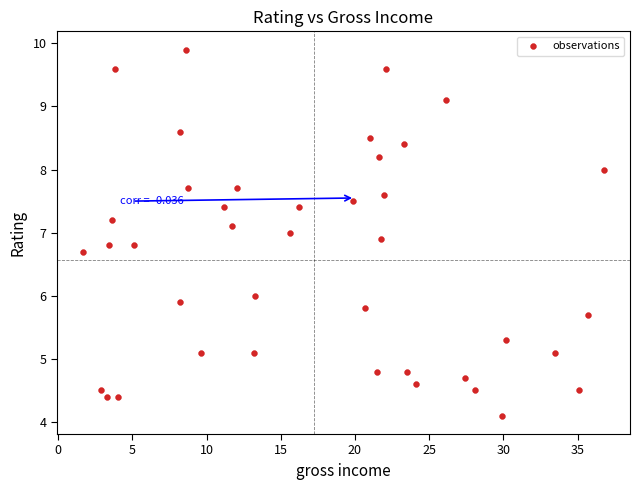

Count the number of points in this scatter plot.

40